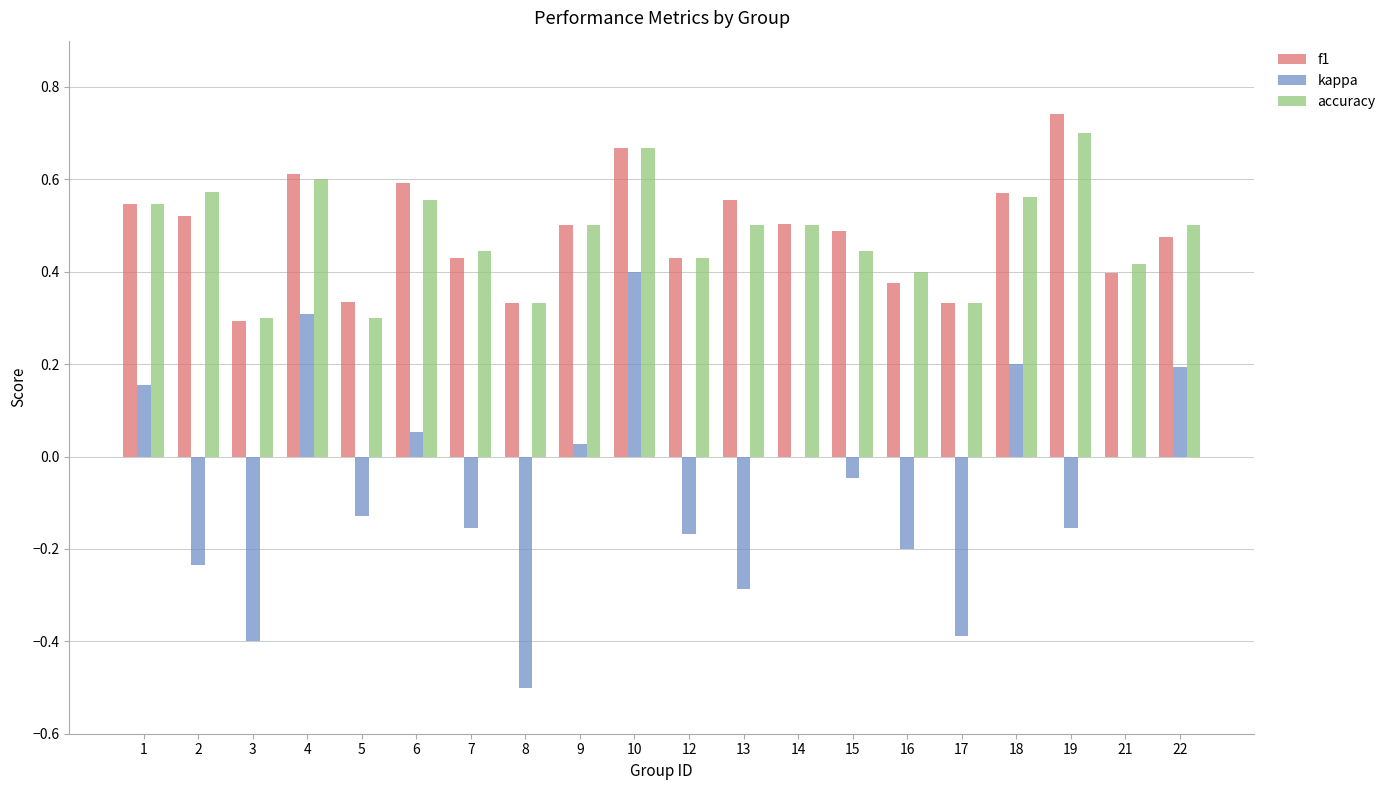

At which category is the sum across all series the highest?

10